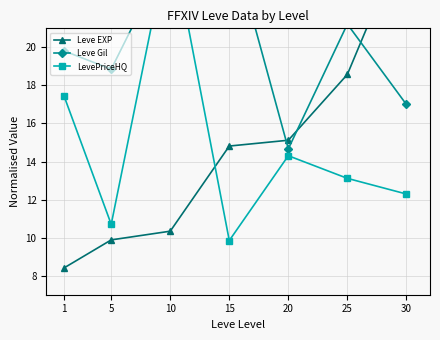

What is the sum of all Leve EXP values?

103.1